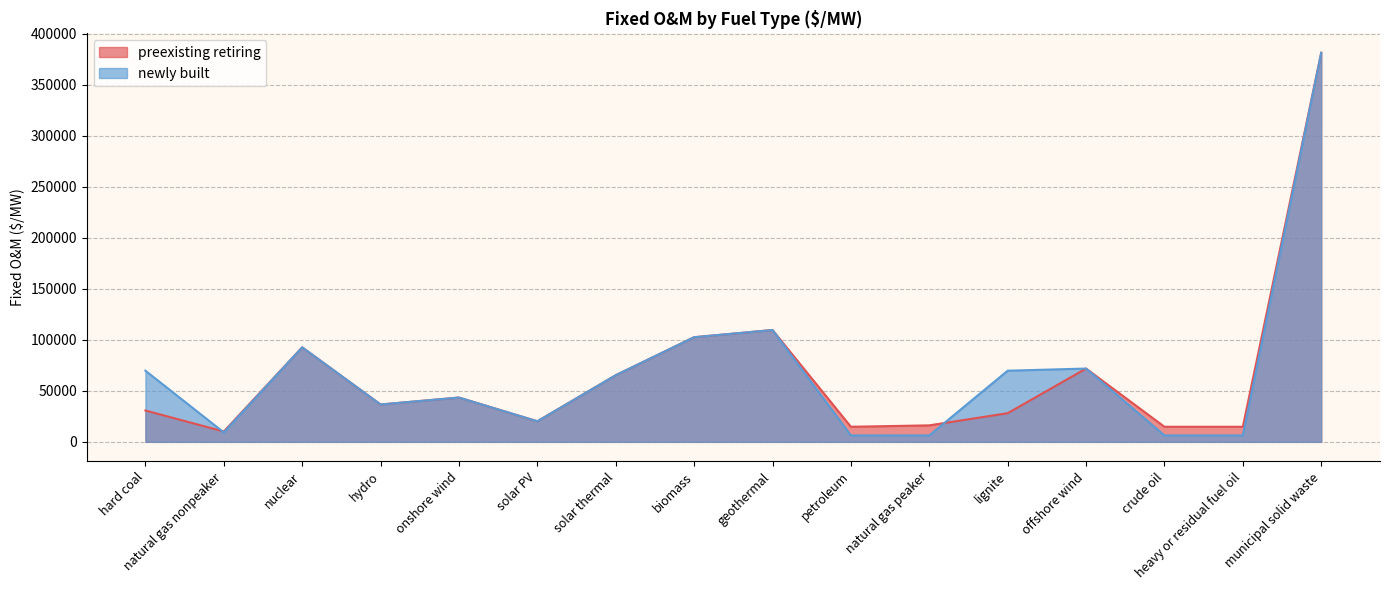

Rank the series at hydro from highest to lowest value.

preexisting retiring, newly built